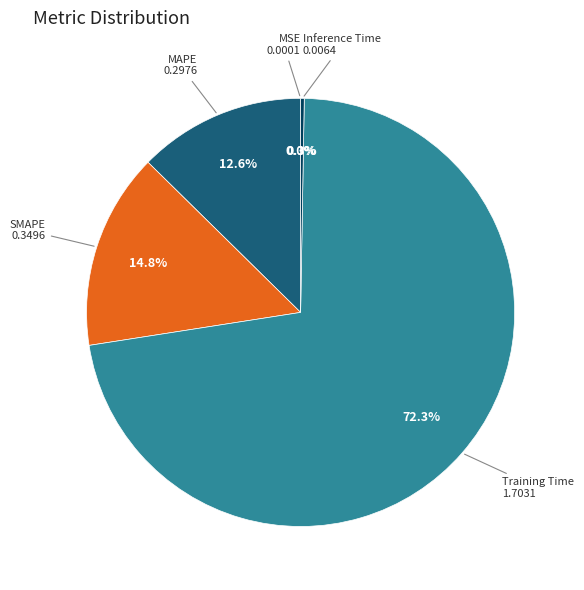

Is there any slice that represents more than half of the pie?

Yes